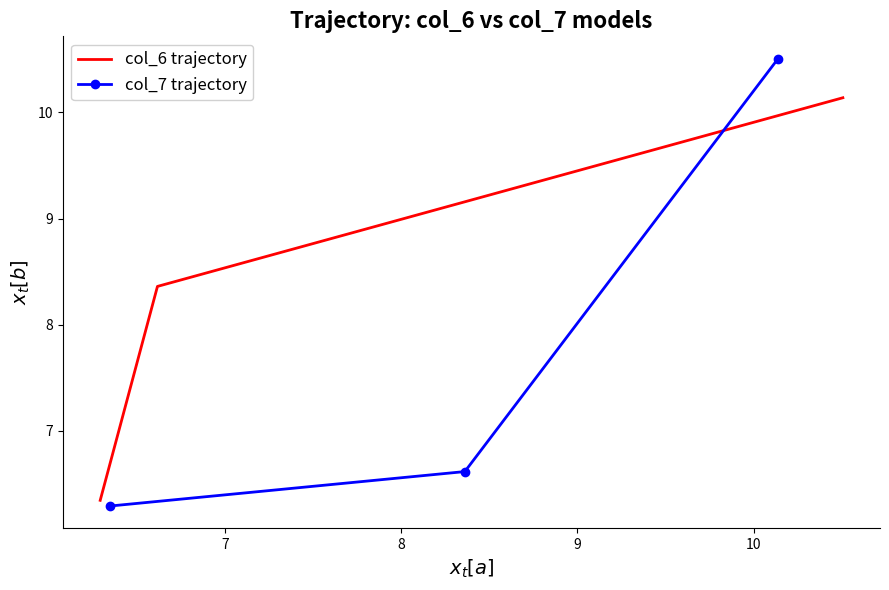

How many lines are shown in the chart?

2